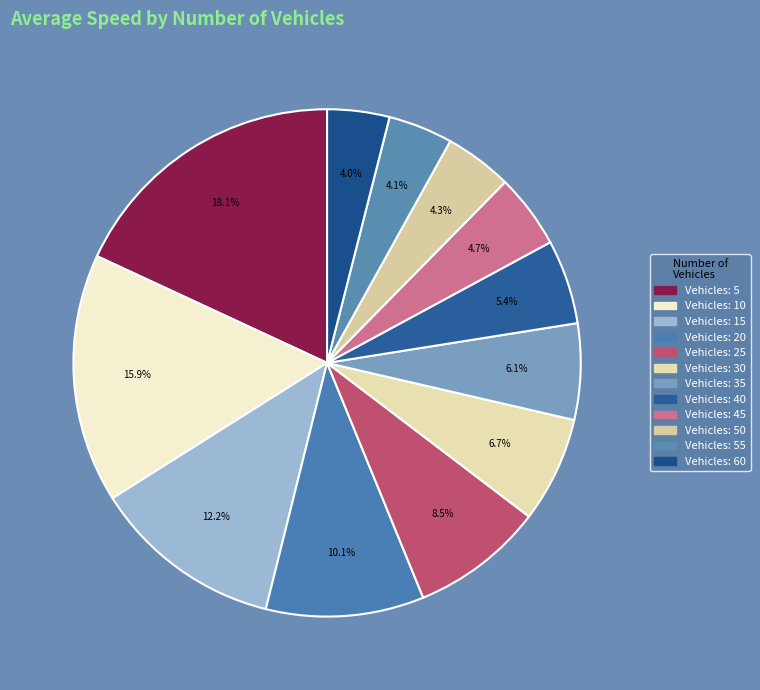

How many slices are in this pie chart?

12